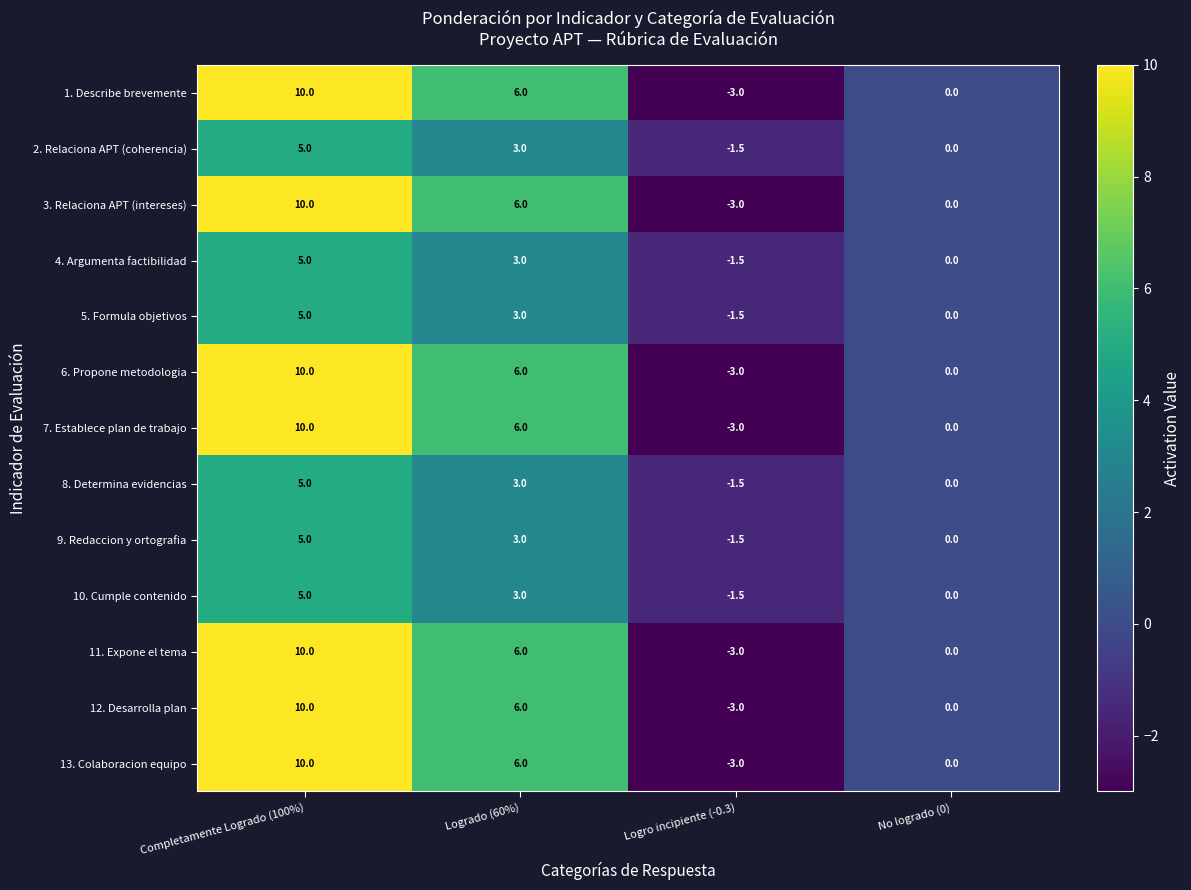

What is the sum of all 12. Desarrolla plan values?

13.0